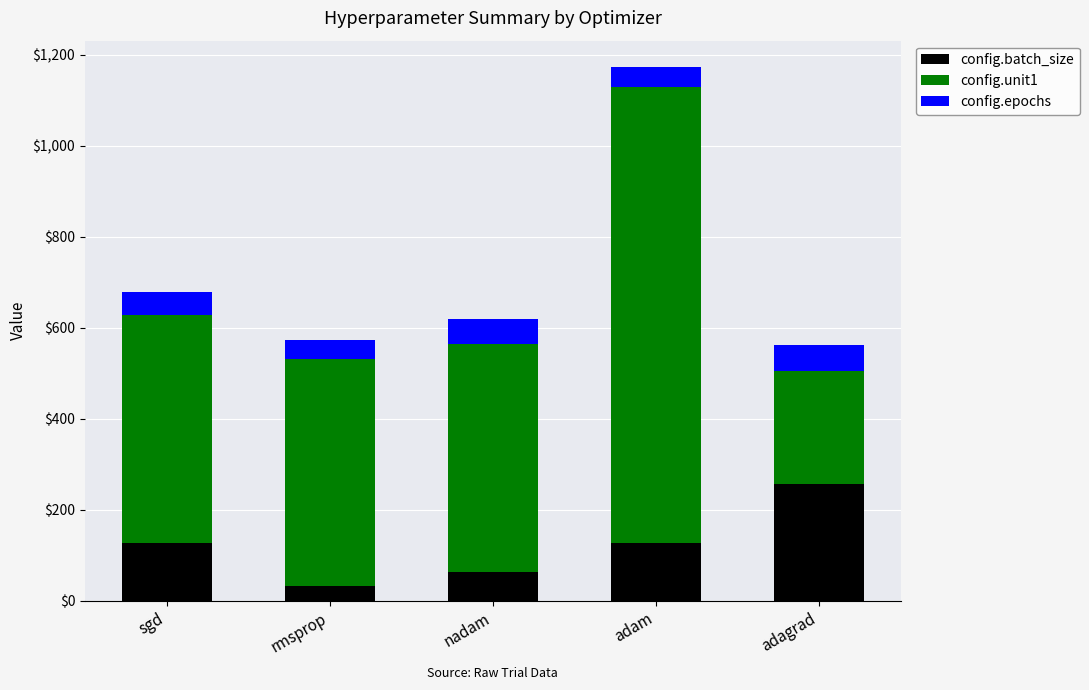

How many distinct data groups are displayed?

3